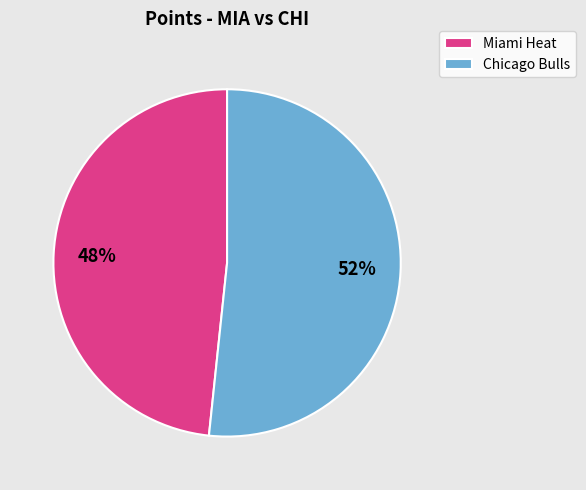

The Miami Heat slice represents 62% of the pie. True or false?

False